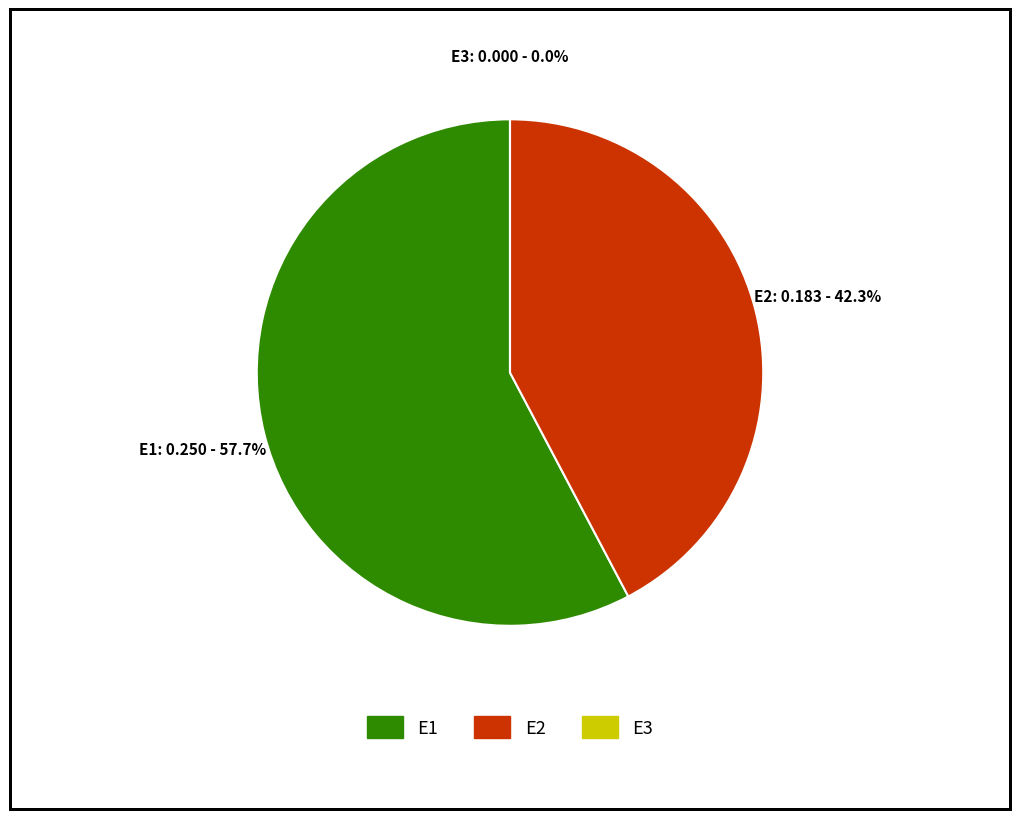

Which has a higher value, E1 or E2?

E1